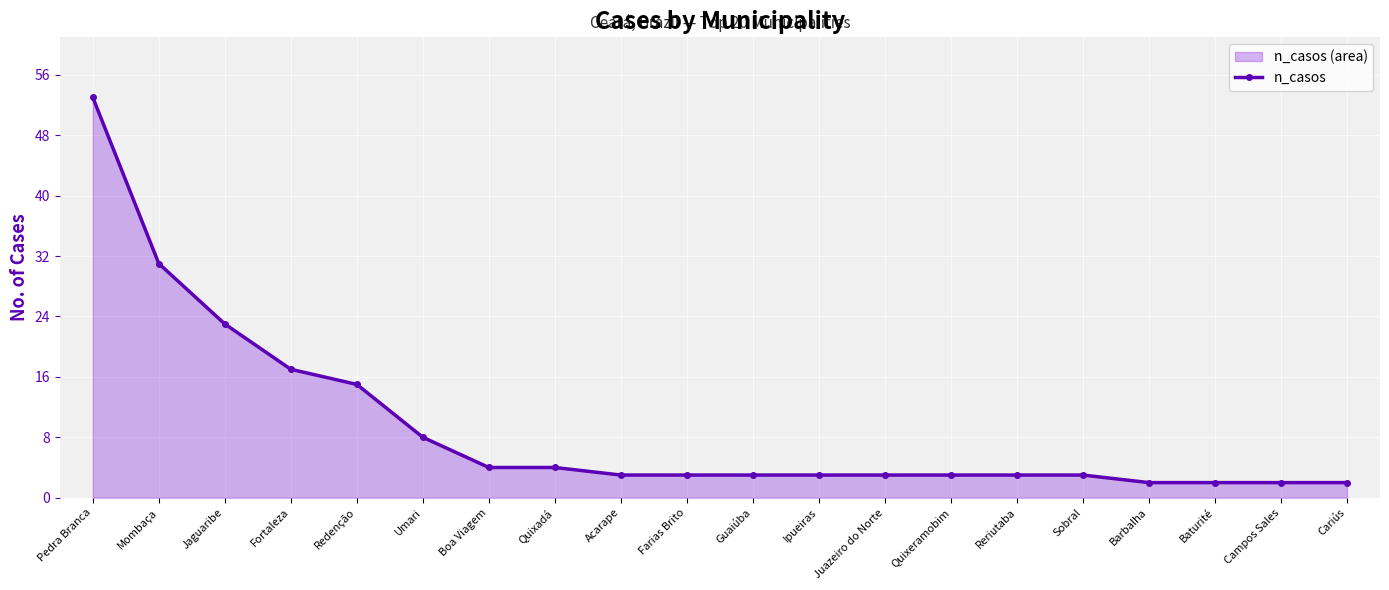

Which category has the highest value across all series?

Pedra Branca